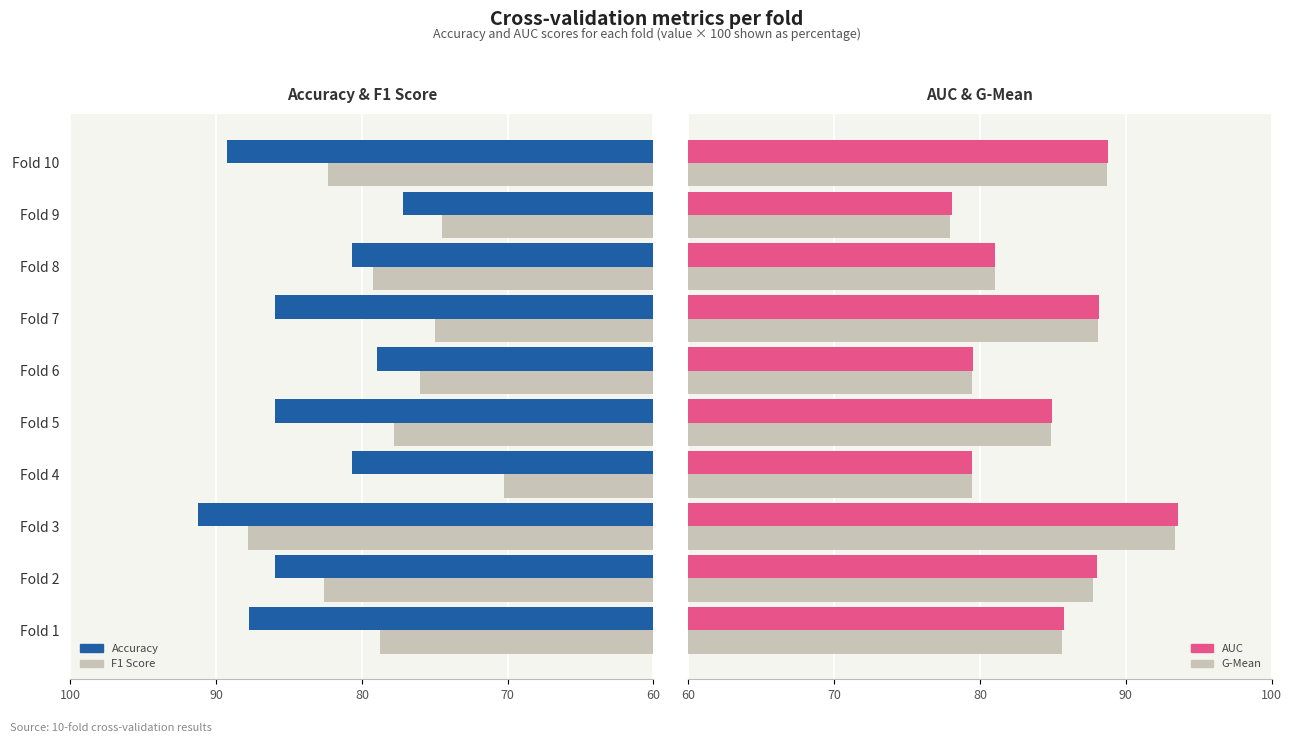

The G-Mean series shows 34.1 at Fold 2. True or false?

False